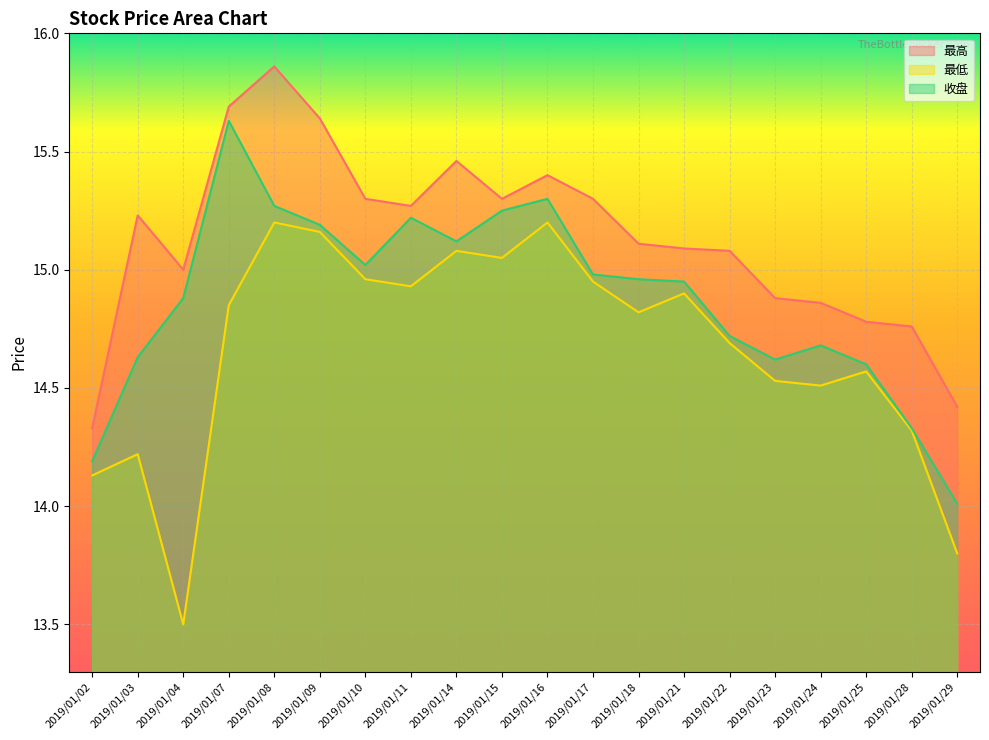

True or false: 最高 has a value of 22.0 at 2019/01/29.

False